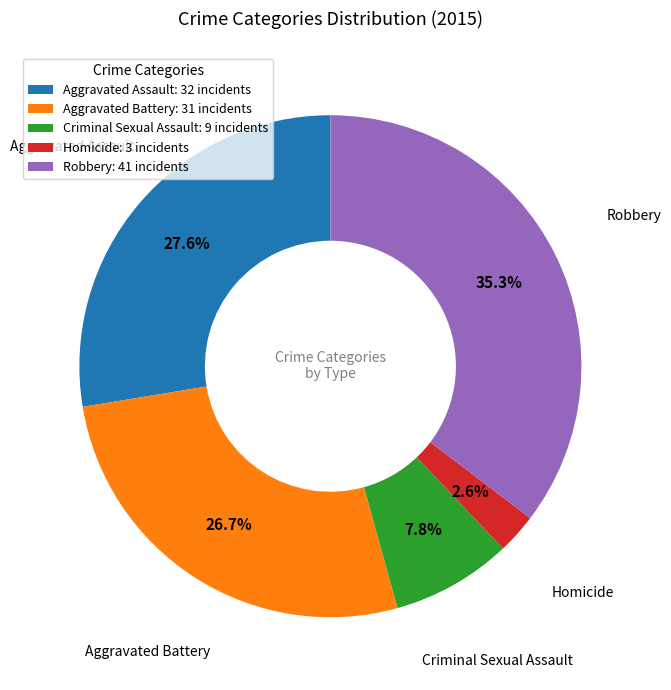

Is it true that Robbery is 48% of the pie?

False